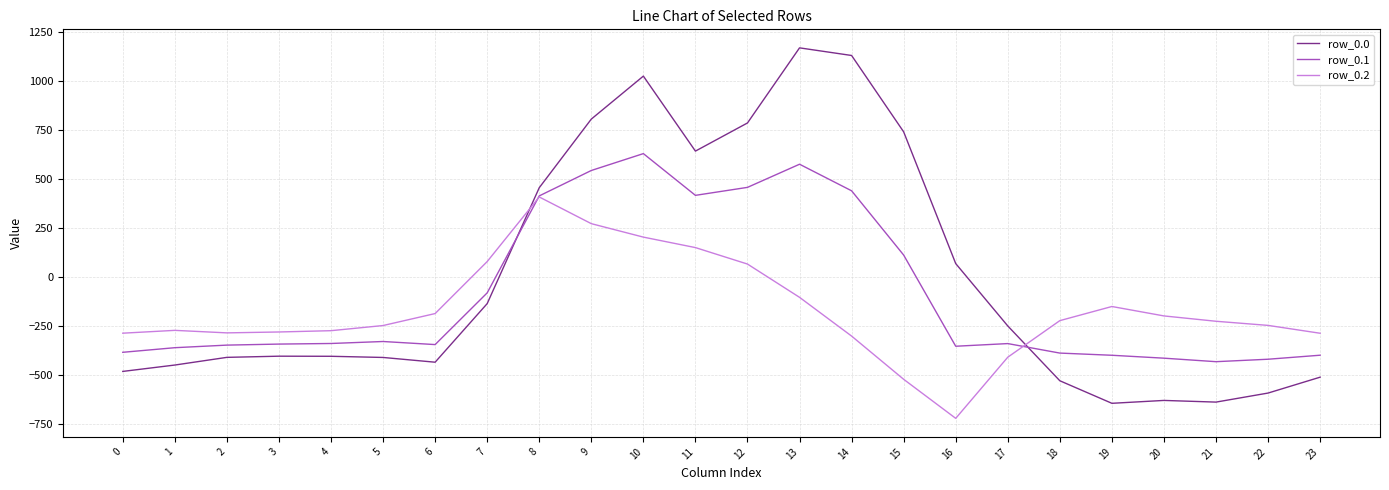

What is the difference between the maximum and minimum values in the row_0.2 series?

1128.4